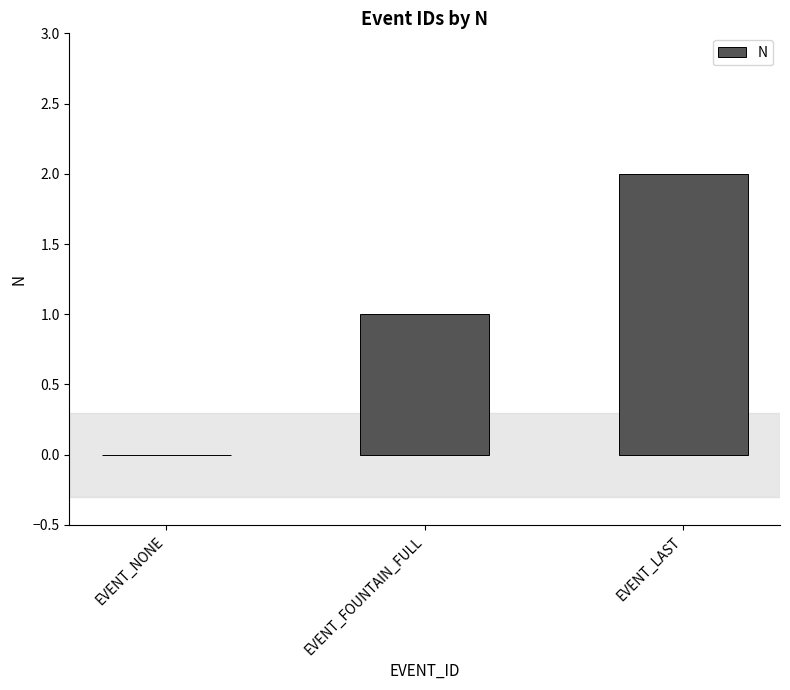

What is the greatest value displayed?

2